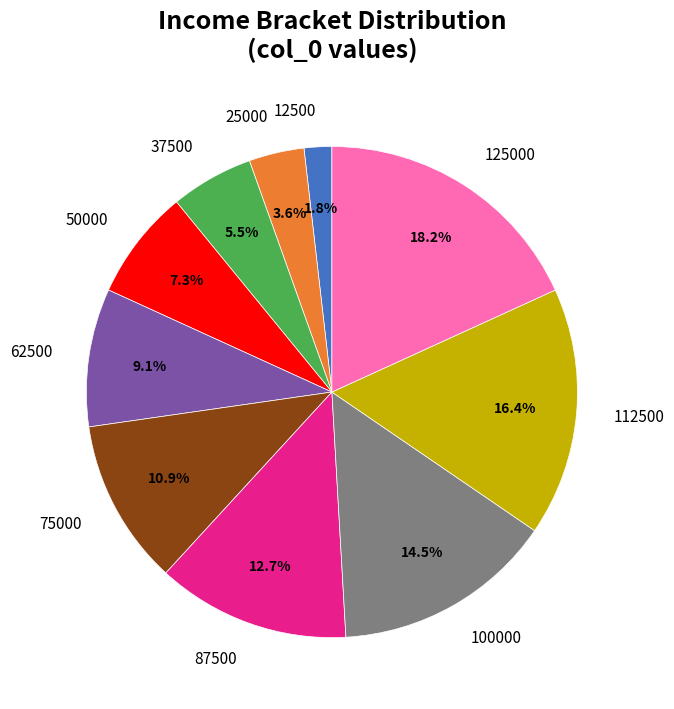

True or false: 112500 accounts for 16% of the total.

True